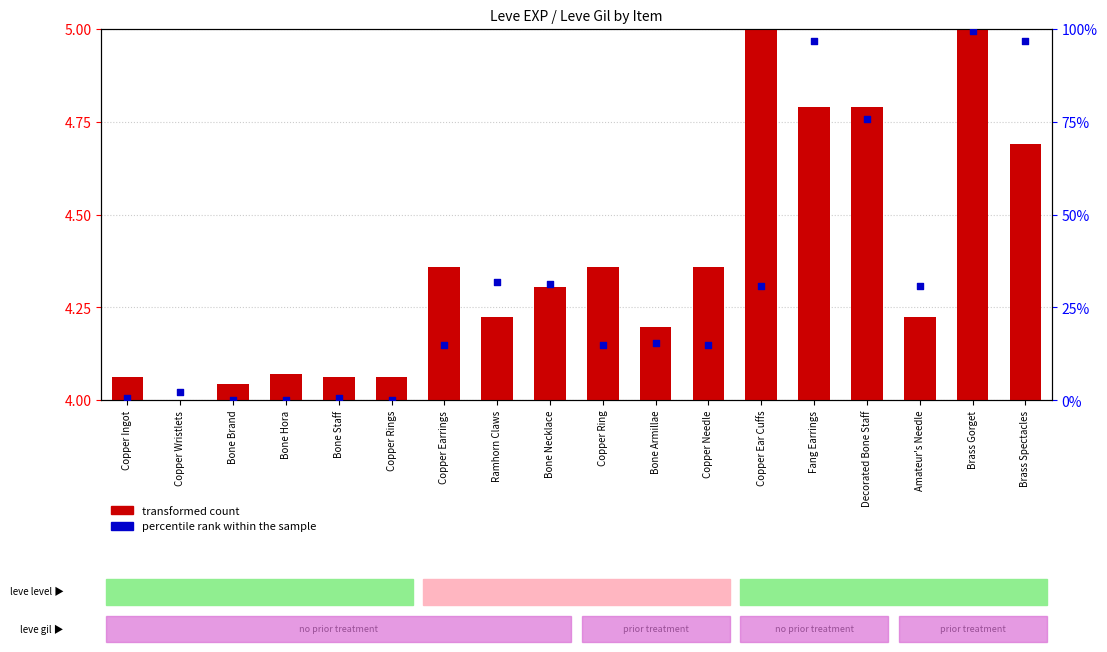

Is the value of transformed count at Fang Earrings greater than the value of percentile rank within the sample at Brass Gorget?

No